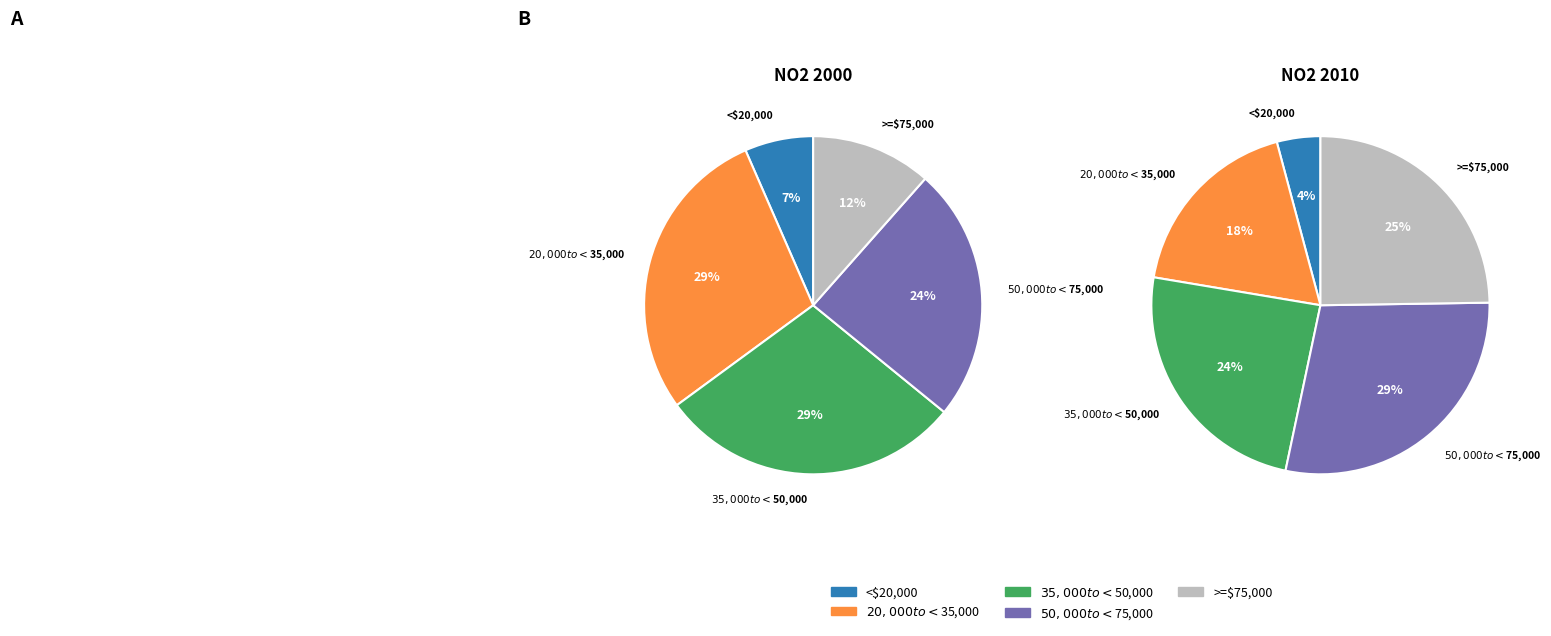

Is there any slice that represents more than half of the pie?

No